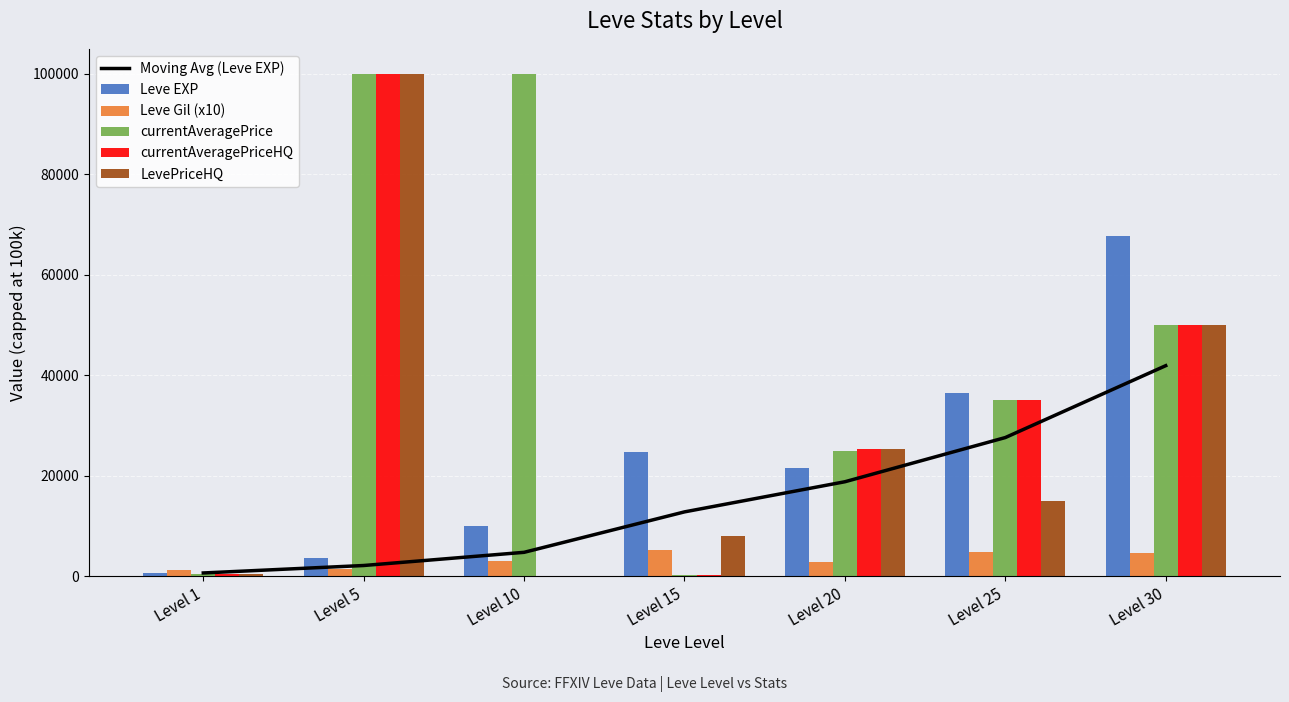

Which series changed the most between Level 5 and Level 15?

currentAveragePrice